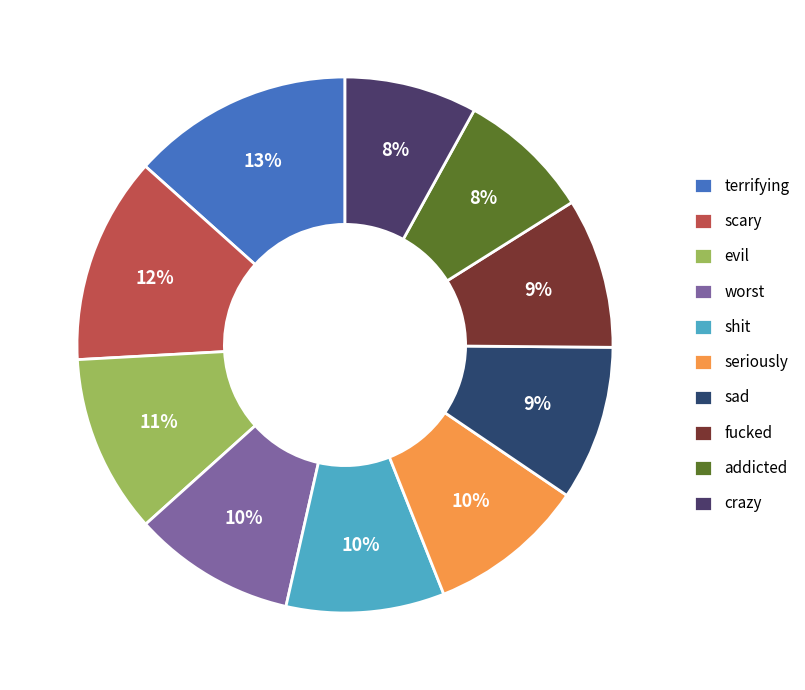

Does sad represent more than half of the total?

No